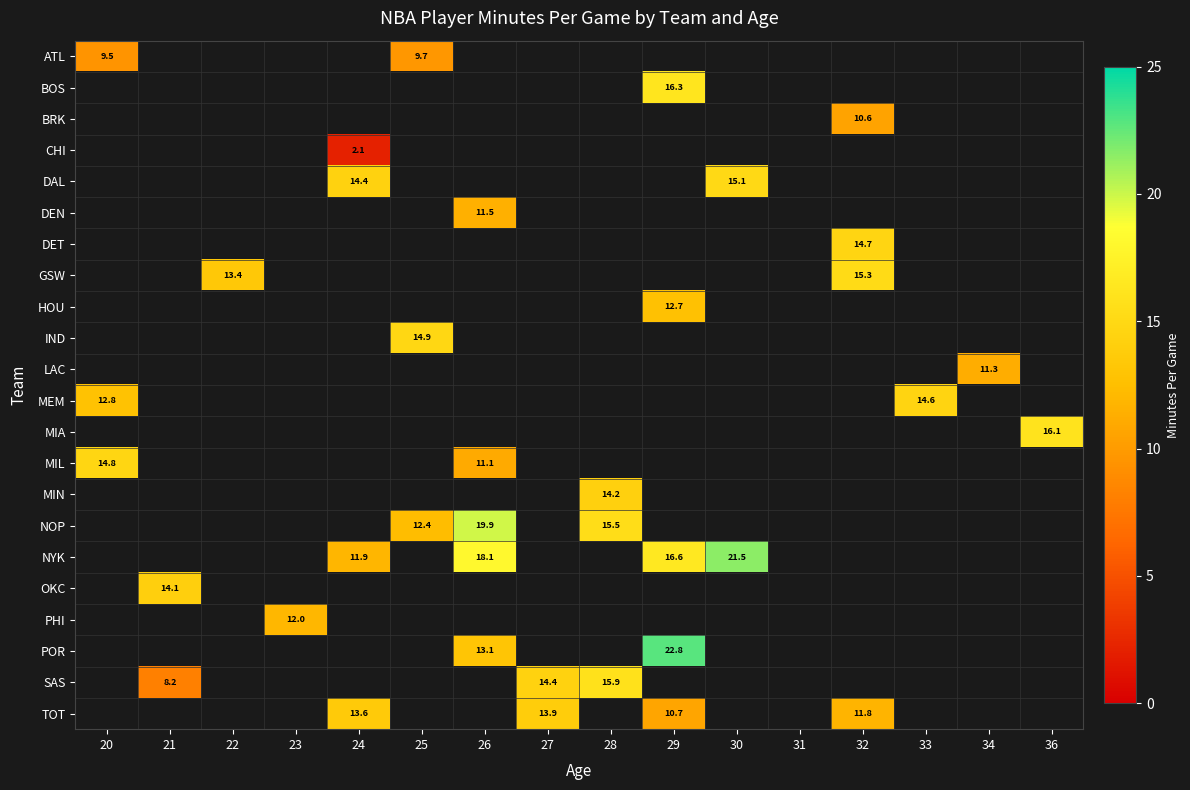

At how many categories does at least one series exceed 3?

15